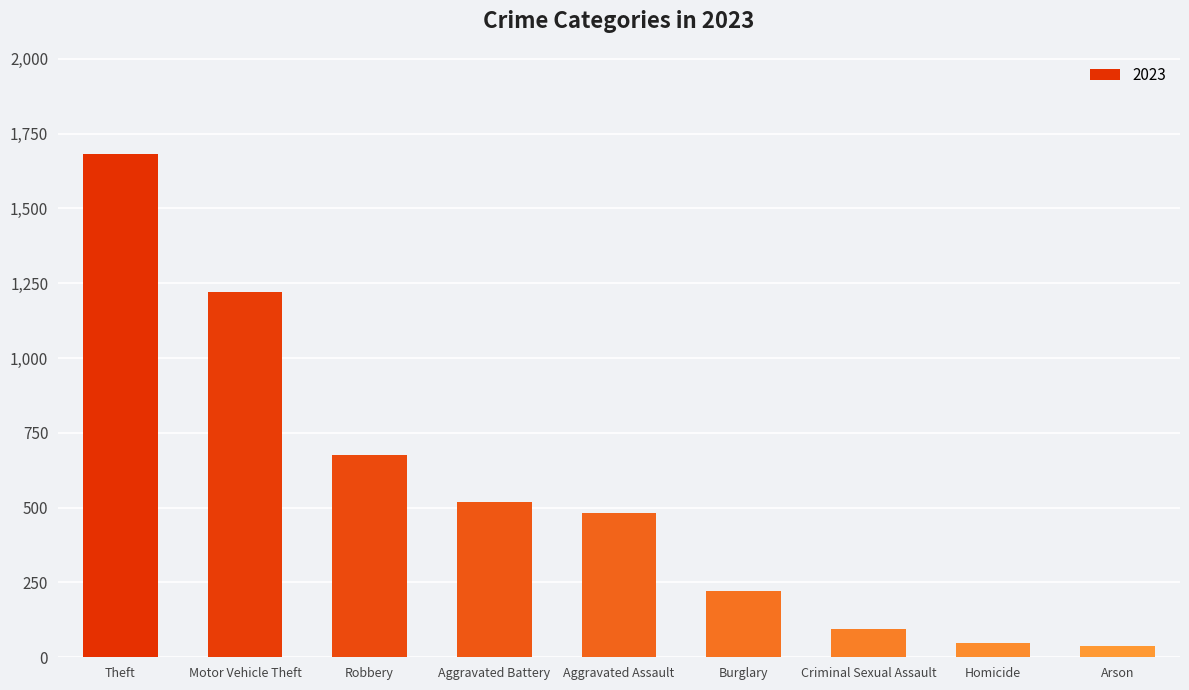

What is the difference between the maximum and minimum values?

1646